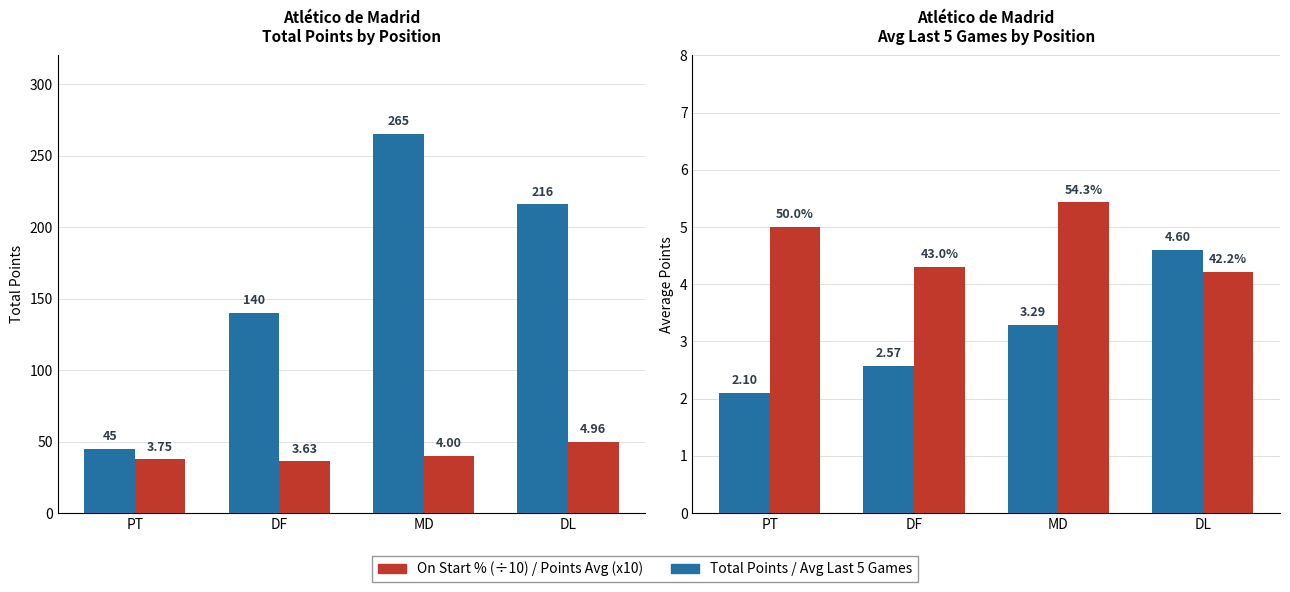

How many values in the Avg Last 5 Games series exceed 3?

2